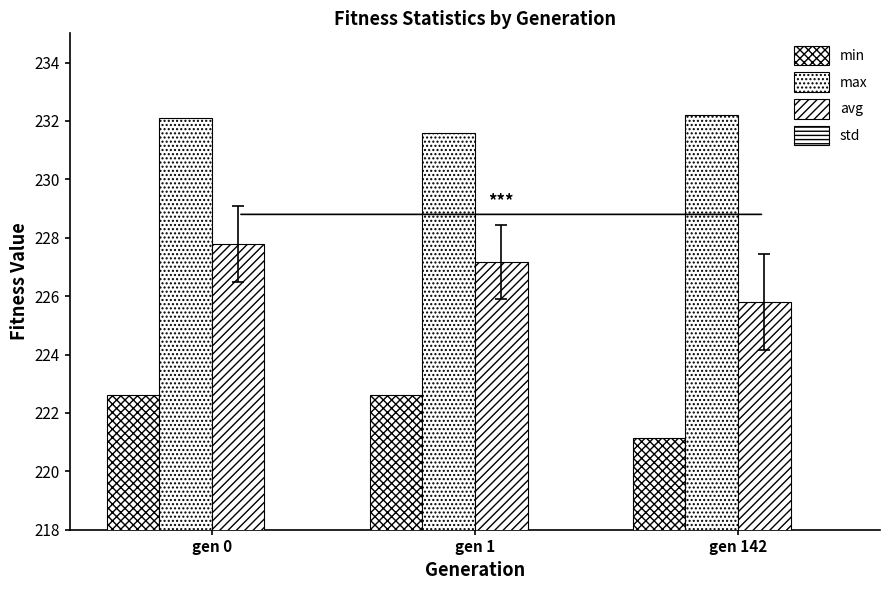

Is it true that avg equals 106.3 at gen 0?

False